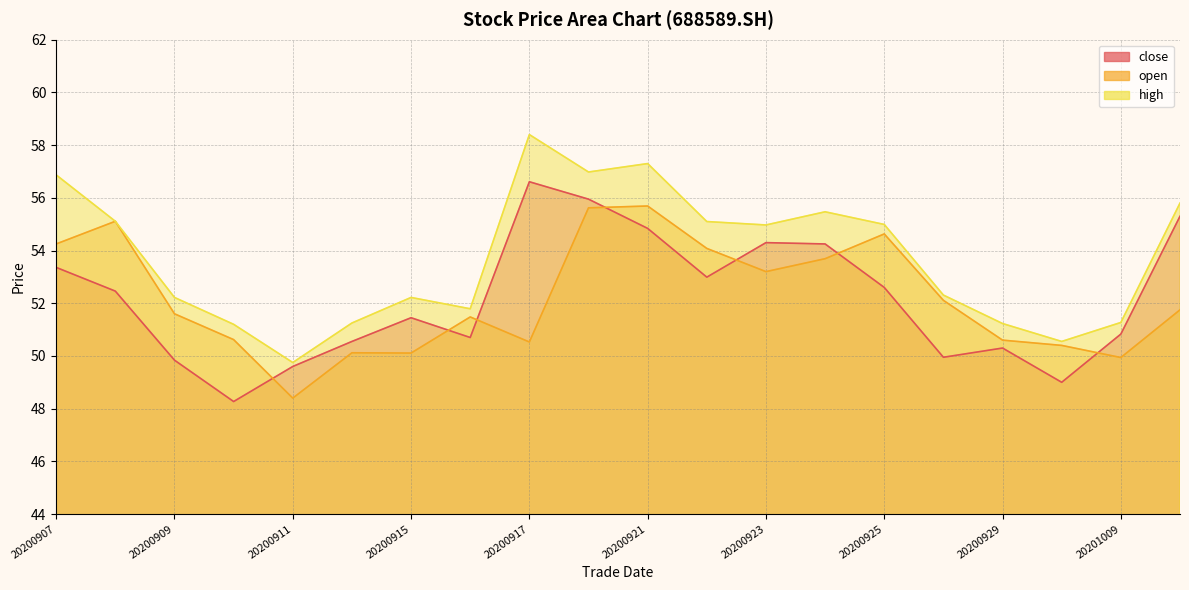

What value does the high series have at 20200911?

49.8